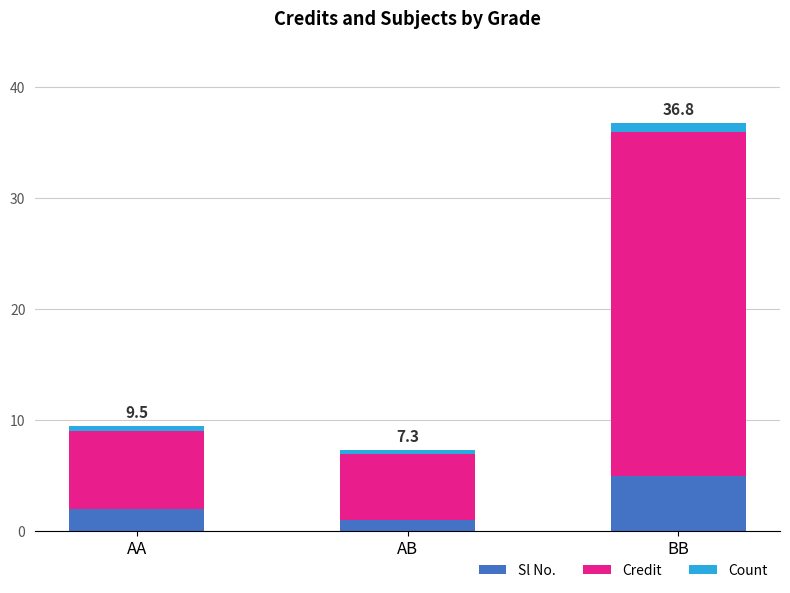

The Sl No. series shows 5.0 at BB. True or false?

True